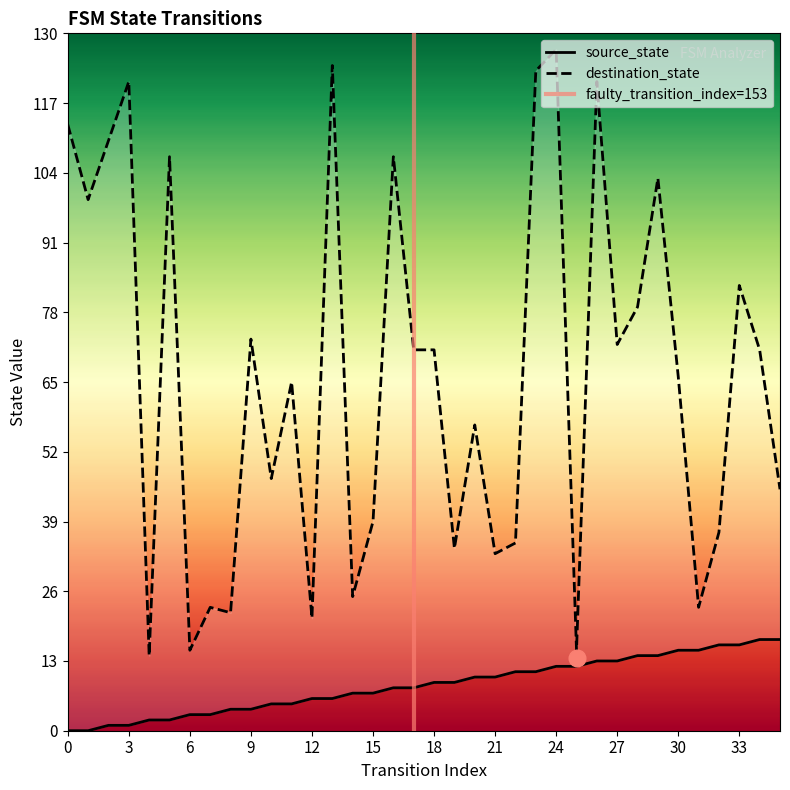

What is the value of the source_state point at the 19th from the left?

9